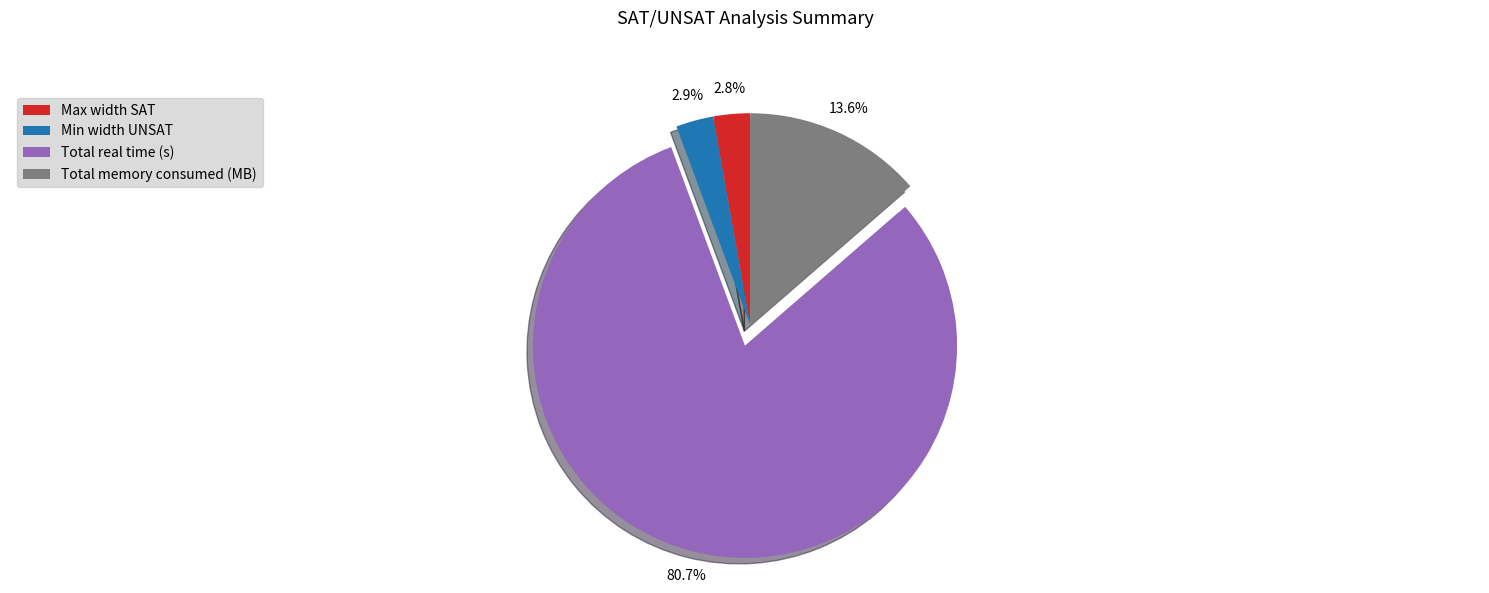

How many segments does this pie chart have?

4